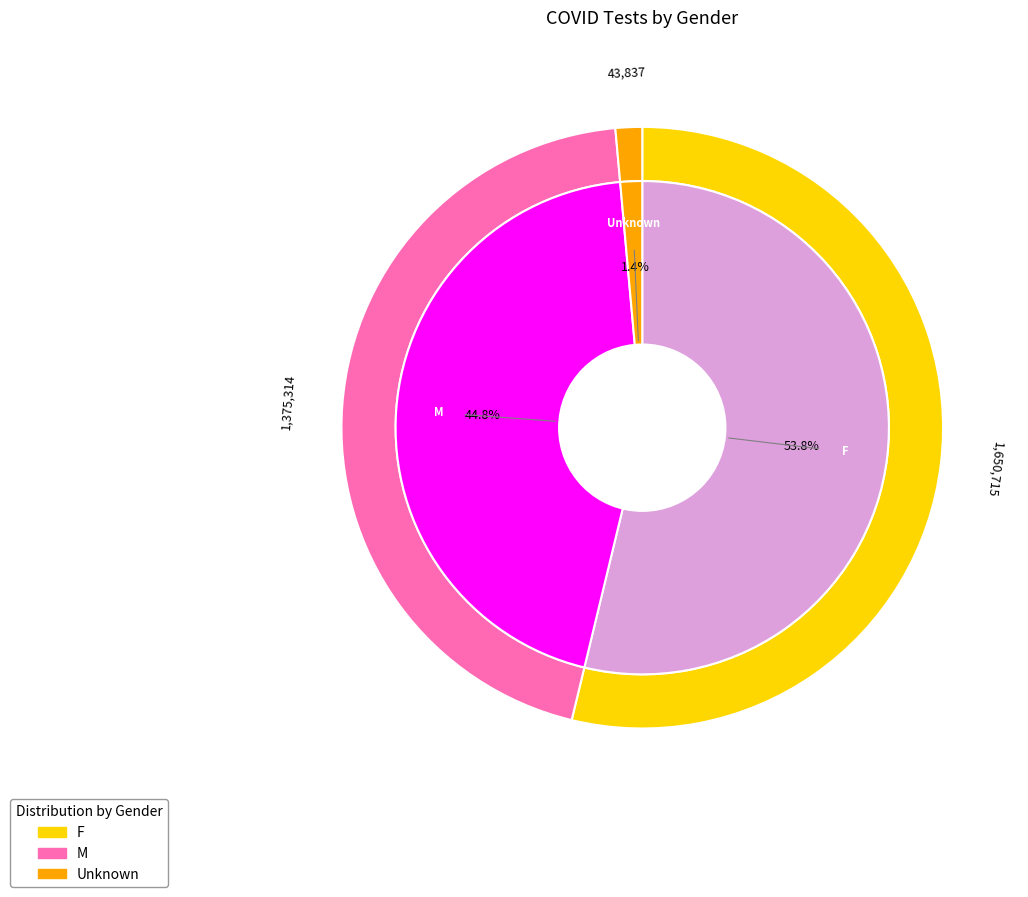

Is F the majority of the pie?

Yes